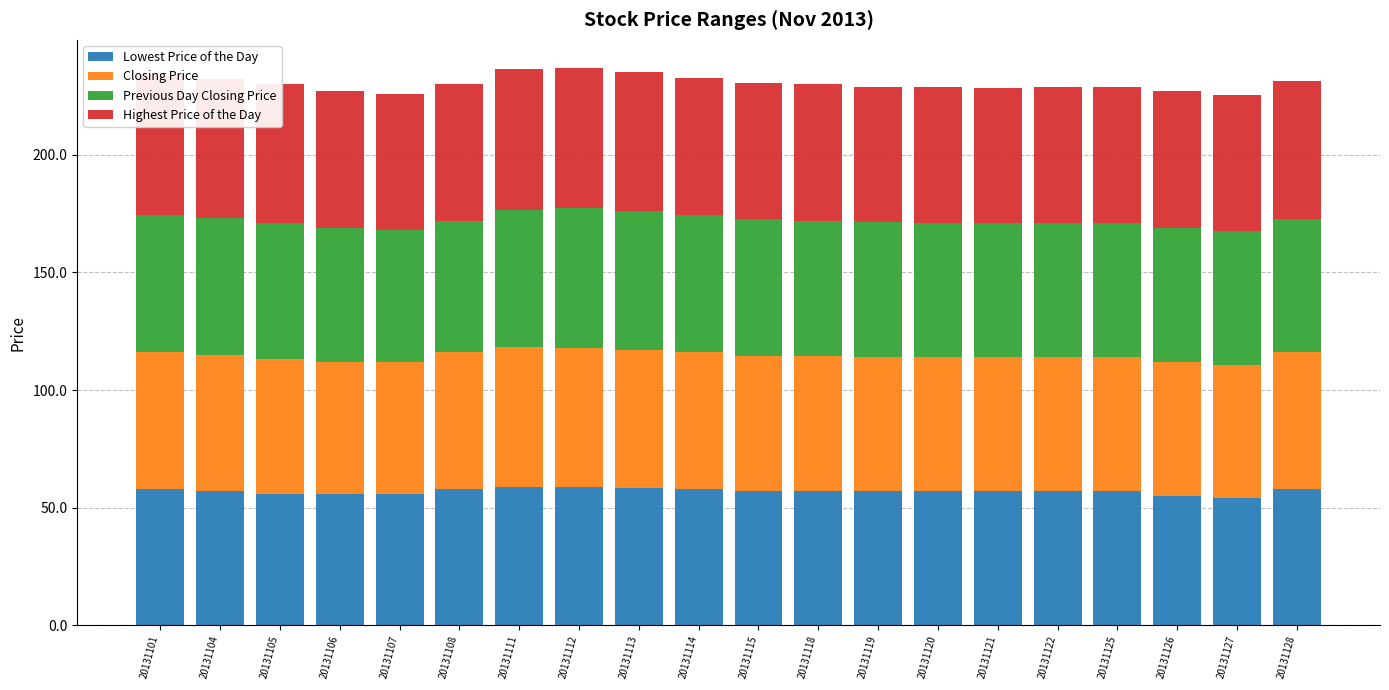

The value of Lowest Price of the Day at 20131127 is 54.0. True or false?

True